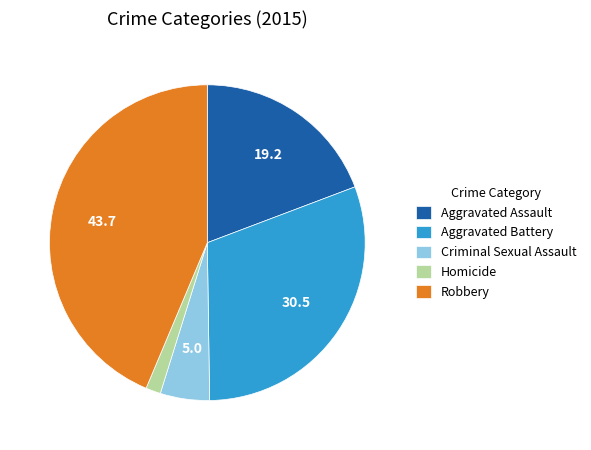

How many segments does this pie chart have?

5